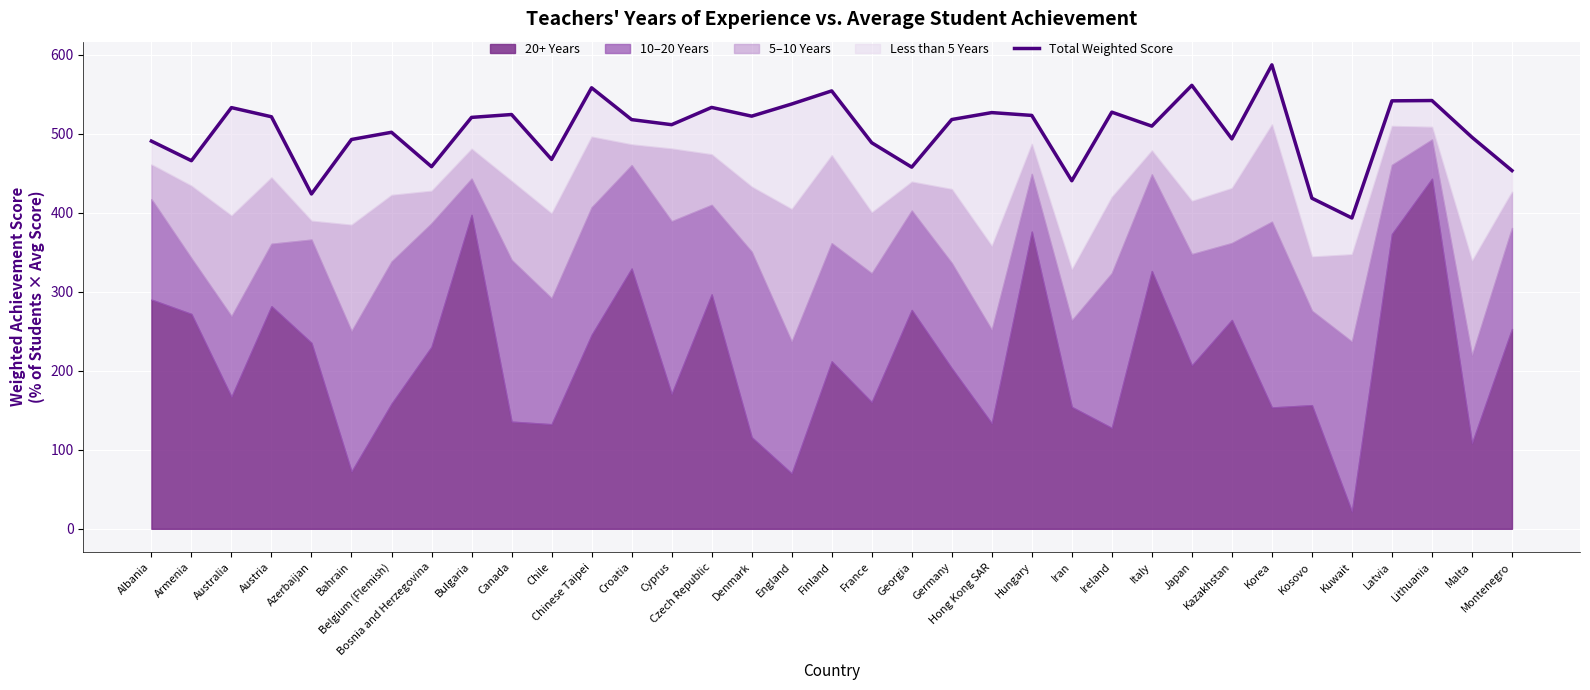

How many lines are shown in the chart?

1